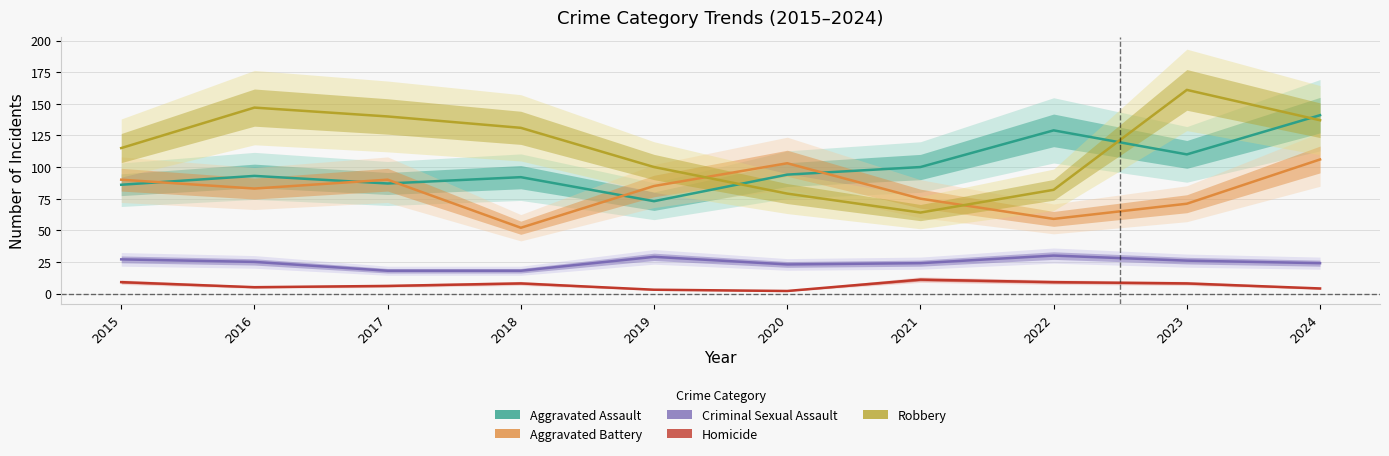

The Aggravated Battery series shows 75 at 2021. True or false?

True